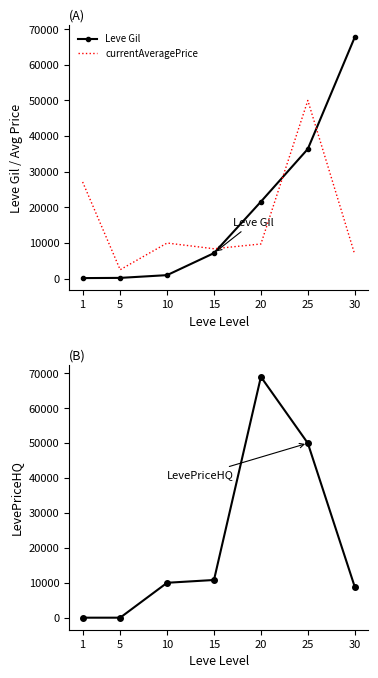

Is the value of LevePriceHQ at 20 greater than the value of Leve Gil at 30?

Yes